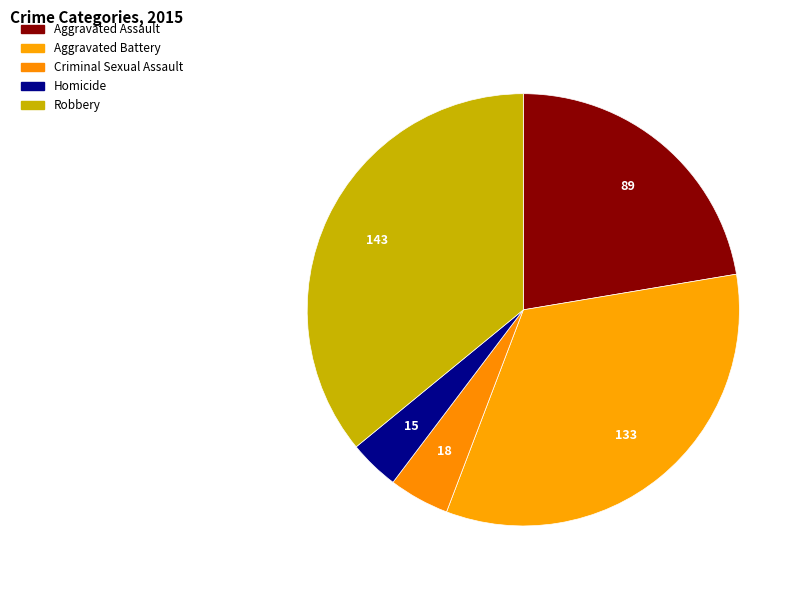

Count the number of slices in the pie.

5